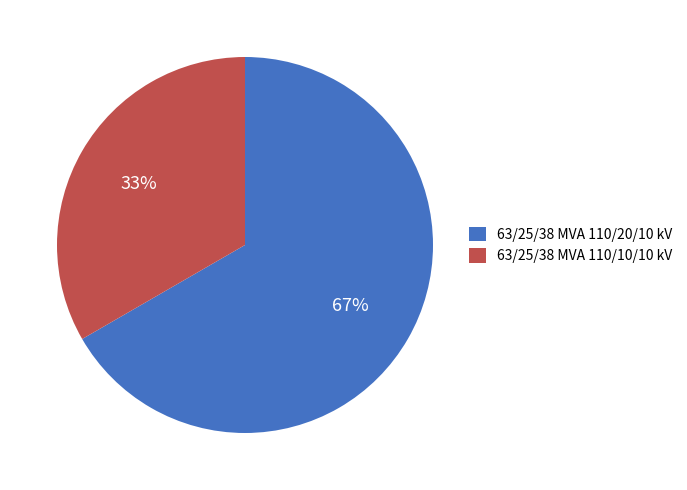

To the nearest percent, what is the average slice percentage?

50%